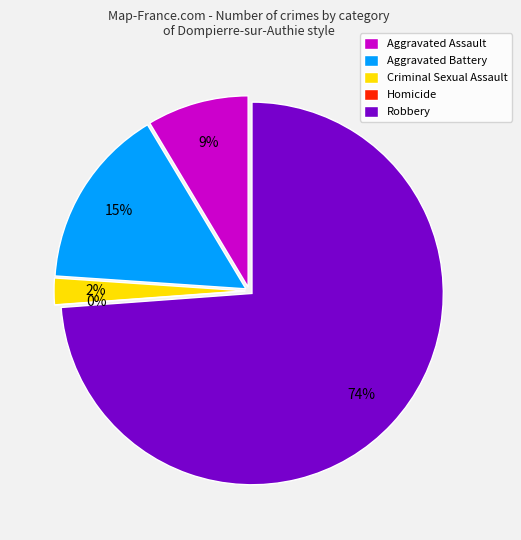

How many slices are in this pie chart?

5